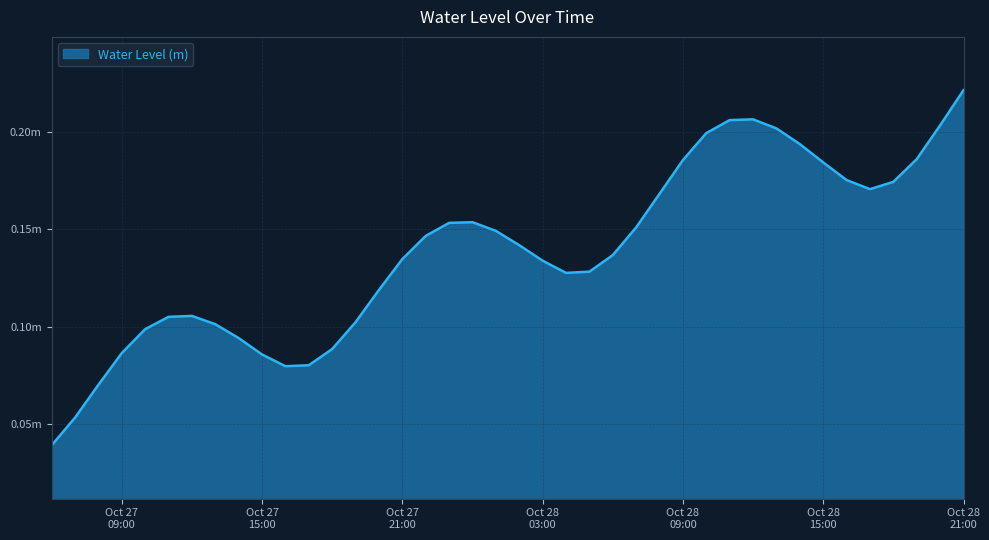

Does the chart have visible grid lines?

Yes